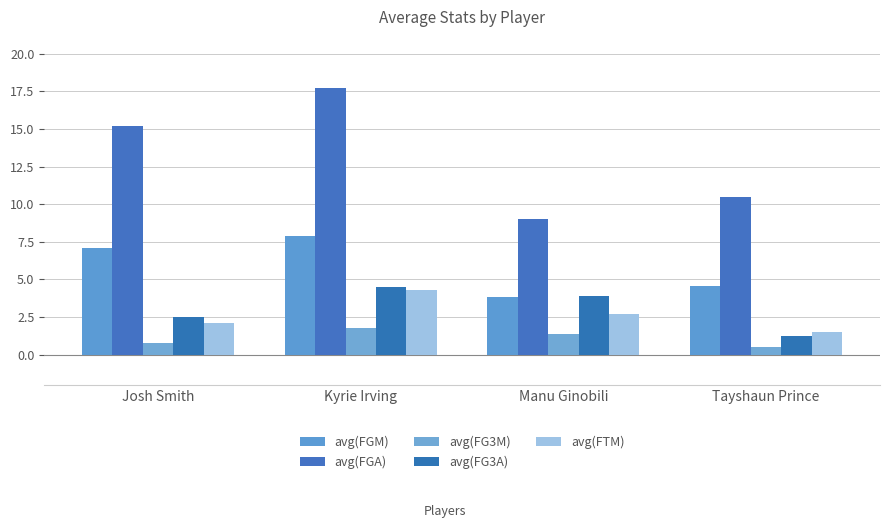

What position from the left is Manu Ginobili?

3